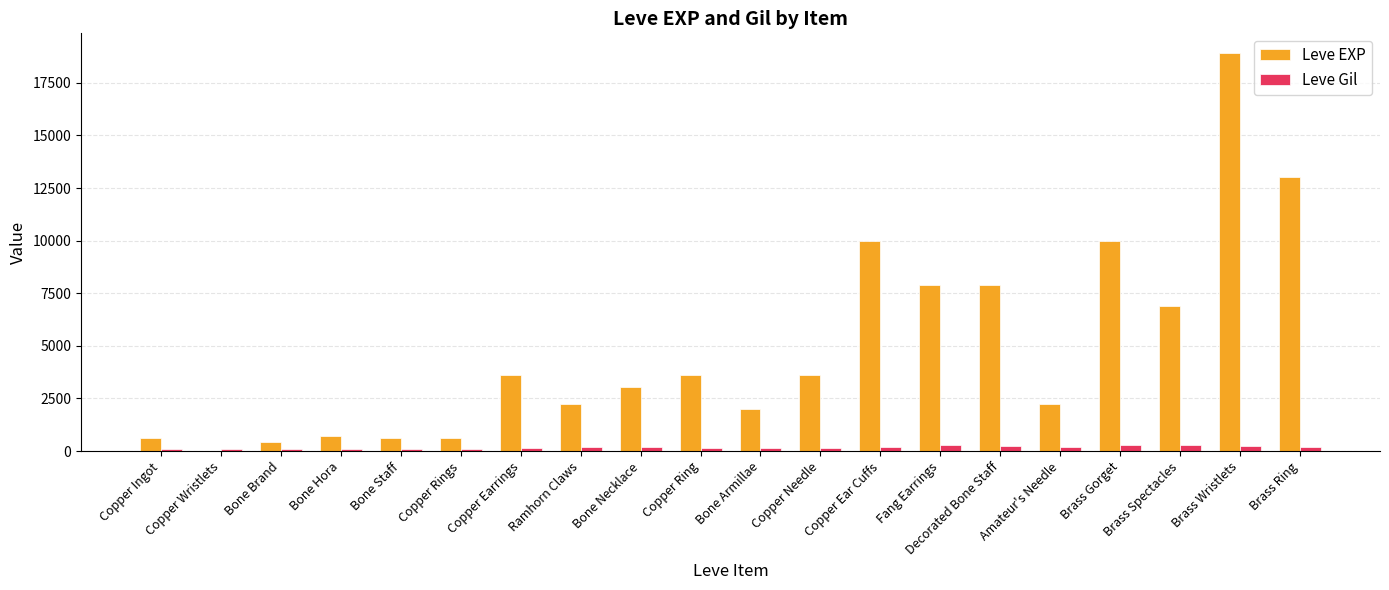

The Leve EXP series shows 13040 at Brass Ring. True or false?

True